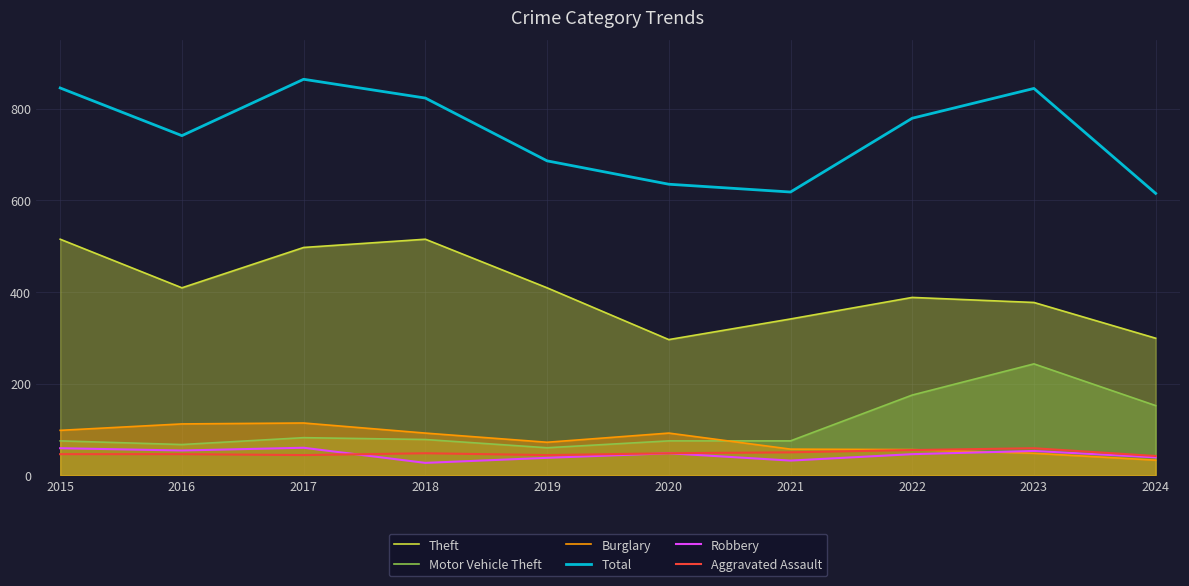

True or false: Motor Vehicle Theft and Total cross at least once.

False